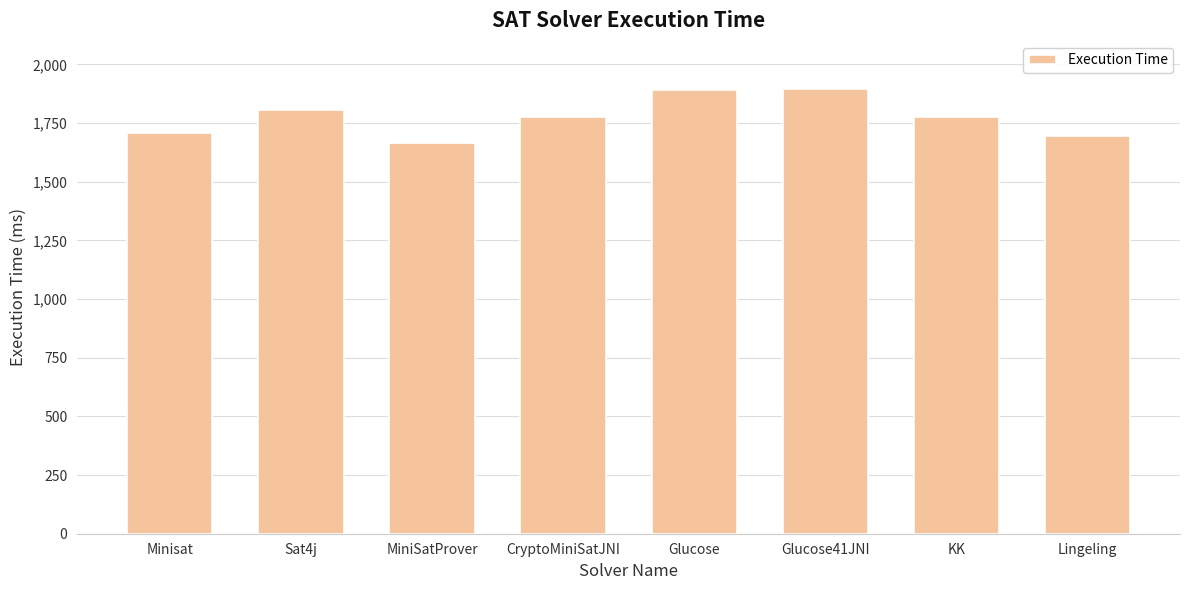

The chart shows a value of 1667 at MiniSatProver. True or false?

True